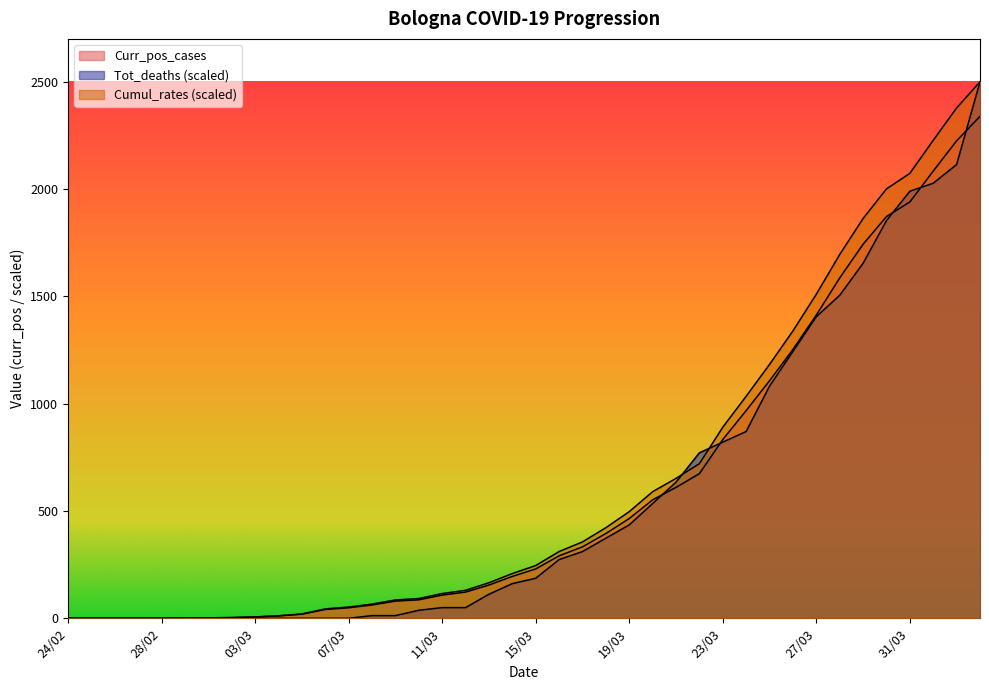

What are all the series names shown in the legend?

Curr_pos_cases, Tot_deaths, Cumul_rates